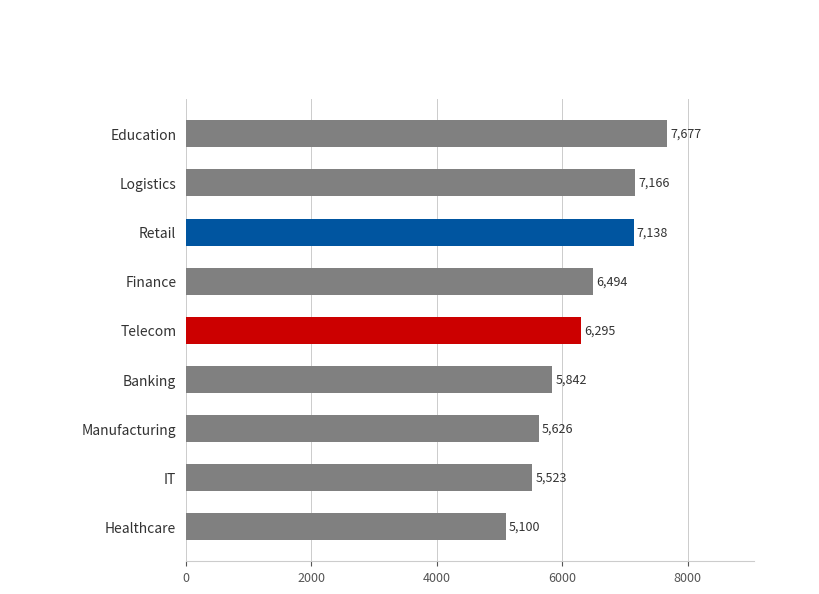

List the labels in order of value, largest first.

Education, Logistics, Retail, Finance, Telecom, Banking, Manufacturing, IT, Healthcare